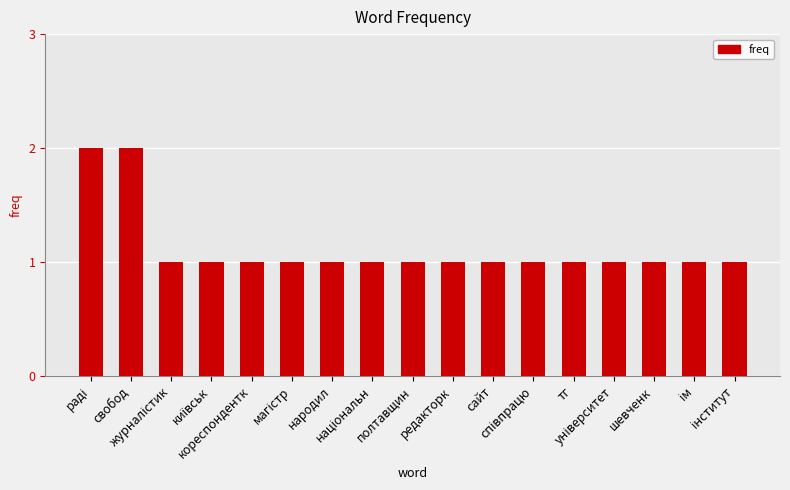

What is the value of the 14th bar from the left?

1